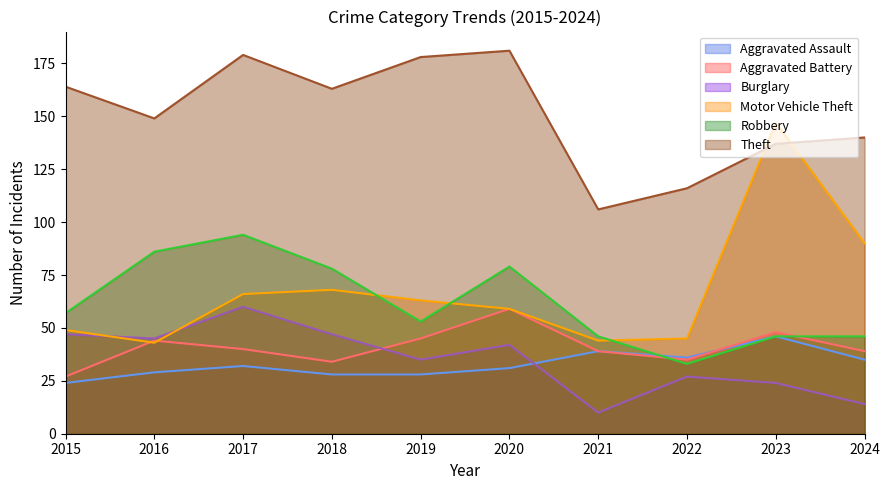

Reading left to right, what are all the values shown in this chart?

Aggravated Assault: 2015=24	2016=29	2017=32	2018=28	2019=28	2020=31	2021=39	2022=36	2023=46	2024=35
Aggravated Battery: 2015=27	2016=44	2017=40	2018=34	2019=45	2020=59	2021=39	2022=35	2023=48	2024=39
Burglary: 2015=47	2016=45	2017=60	2018=47	2019=35	2020=42	2021=10	2022=27	2023=24	2024=14
Motor Vehicle Theft: 2015=49	2016=43	2017=66	2018=68	2019=63	2020=59	2021=44	2022=45	2023=147	2024=90
Robbery: 2015=57	2016=86	2017=94	2018=78	2019=53	2020=79	2021=46	2022=33	2023=46	2024=46
Theft: 2015=164	2016=149	2017=179	2018=163	2019=178	2020=181	2021=106	2022=116	2023=137	2024=140